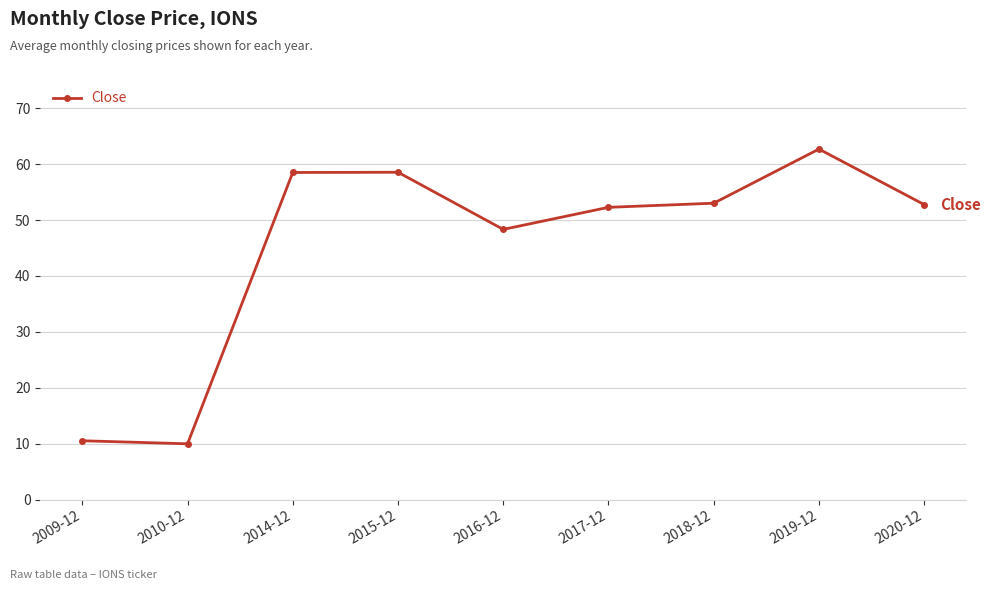

What is the change in value from 2009-12 to 2017-12?

+41.8